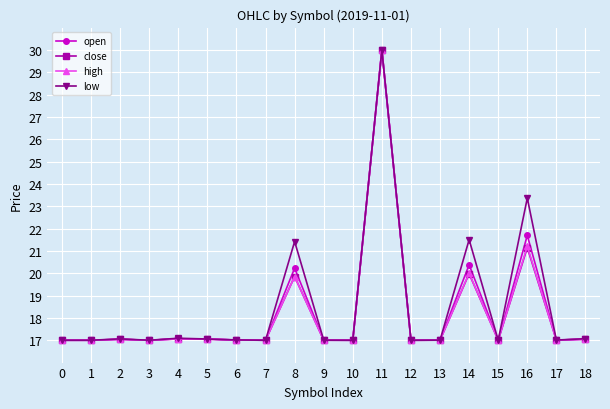

True or false: high has more than 1 interior local peaks.

True